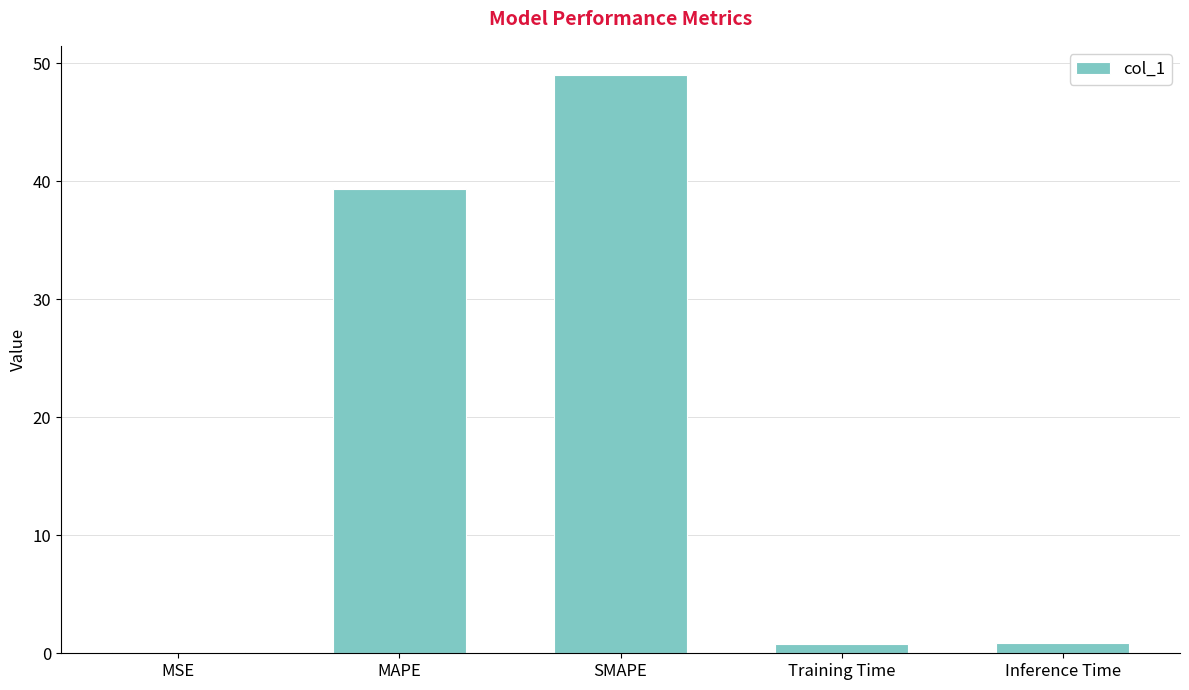

What is the sum of all values?

90.2